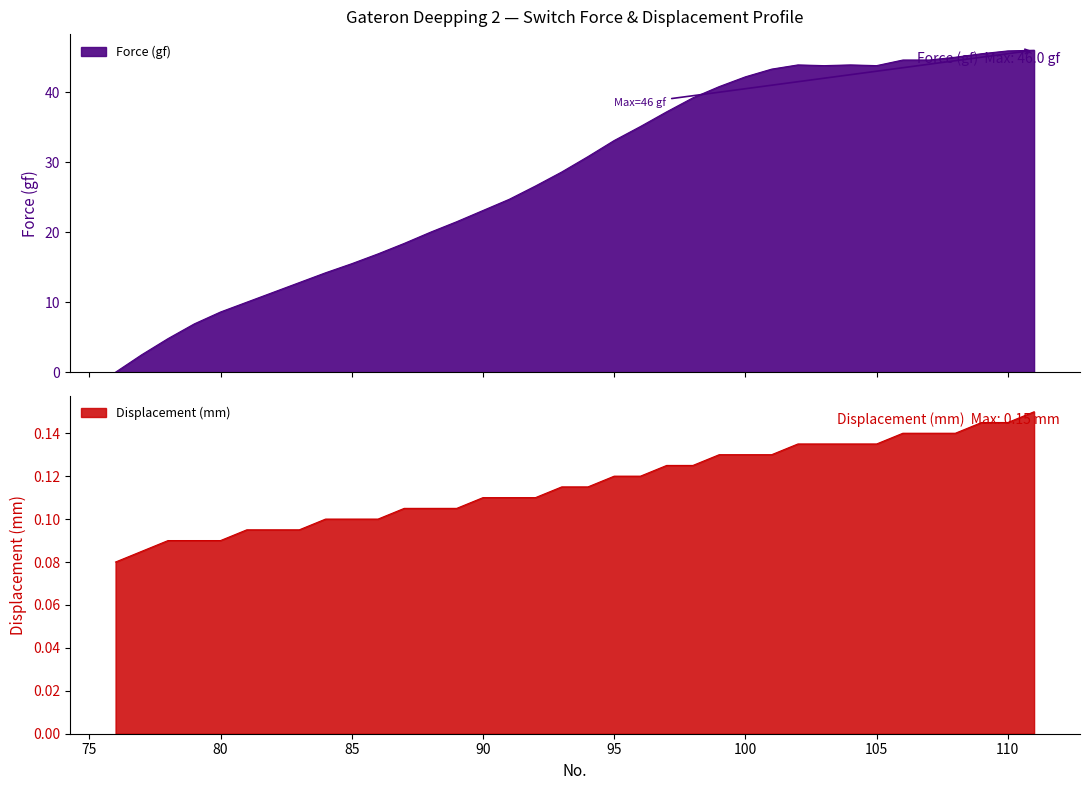

Is it true that Force (gf) equals 39.2 at 98?

True